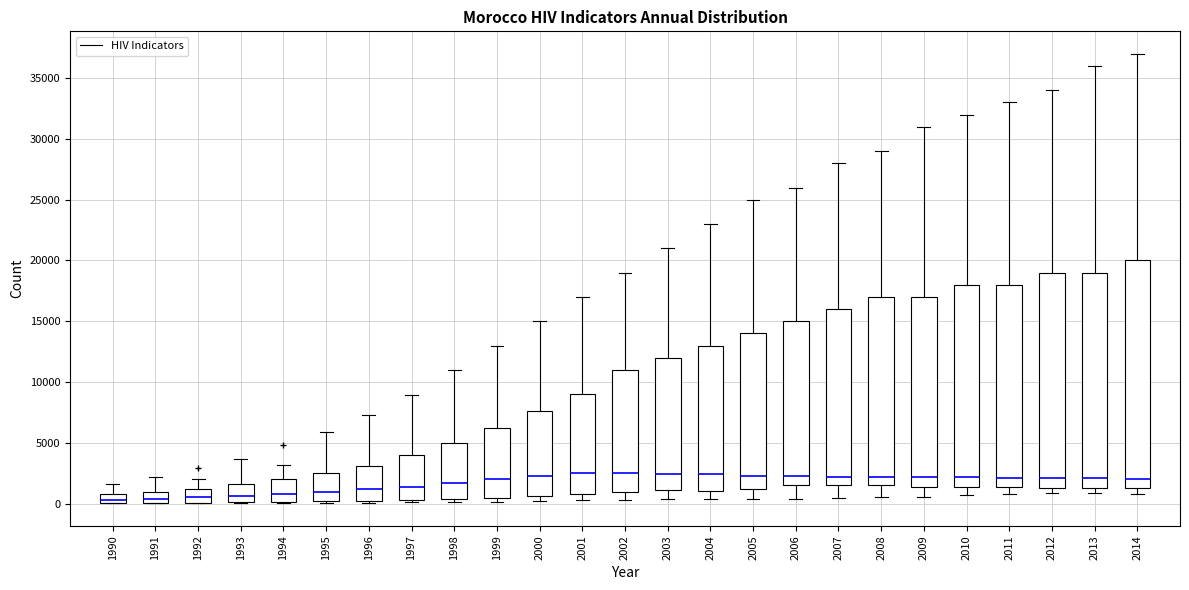

Where does the median line of the box at x = 2009 sit on the y-axis? The values are not printed on the chart, so give them approximately, as read against the axis.

2000